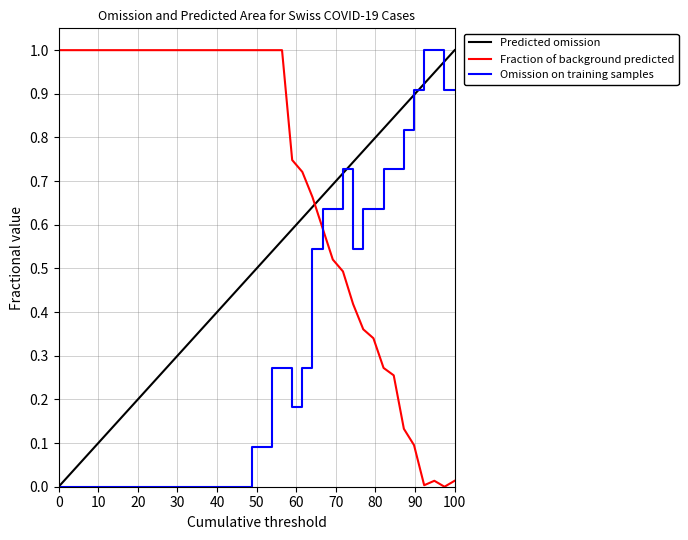

Is it true that CH equals 0.4 at 2020-02-27?

False